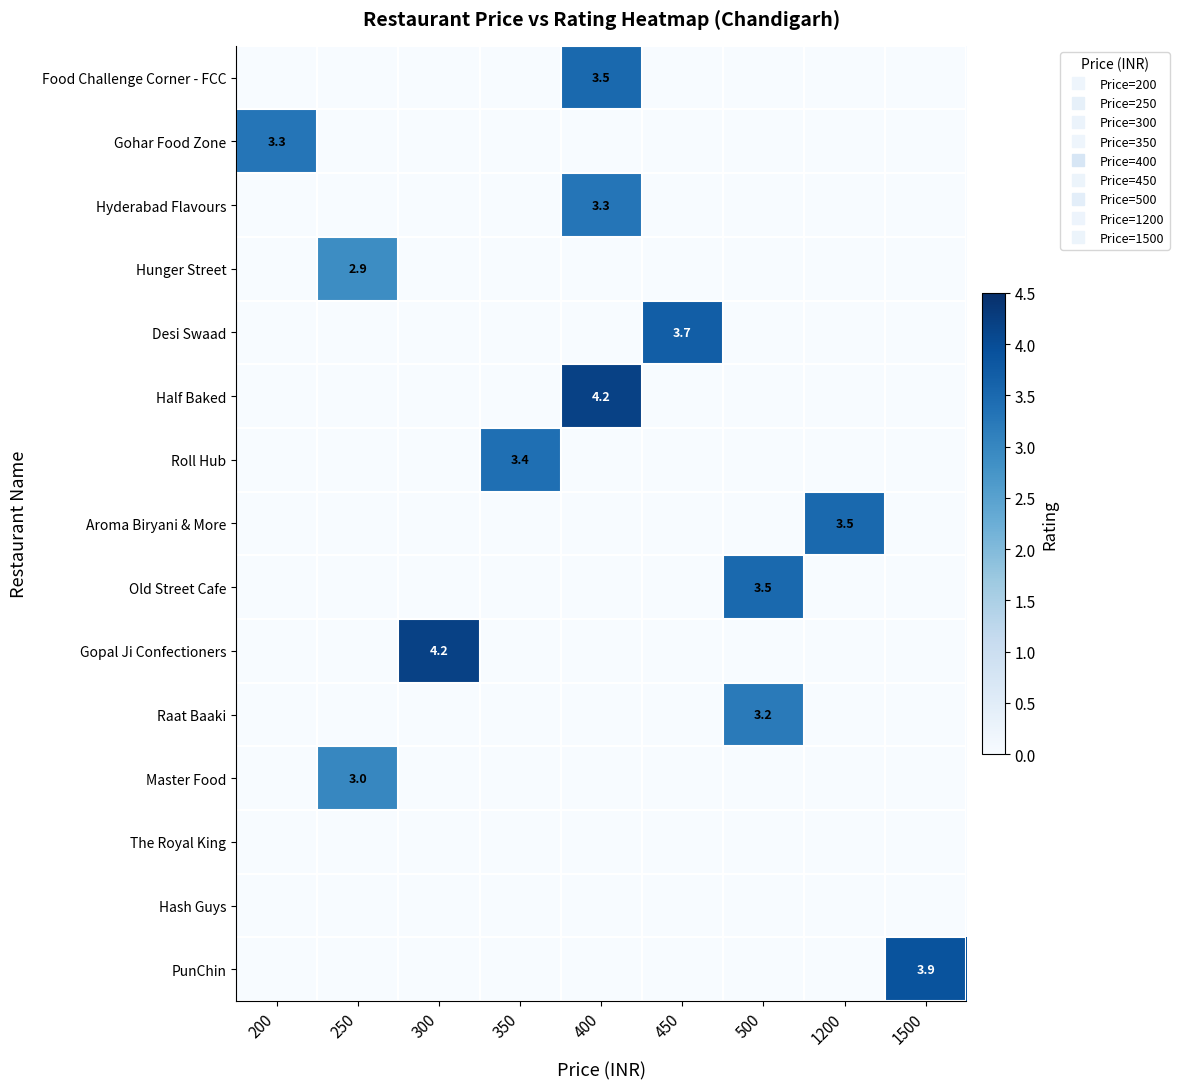

Which series has the largest total across all categories?

Half Baked